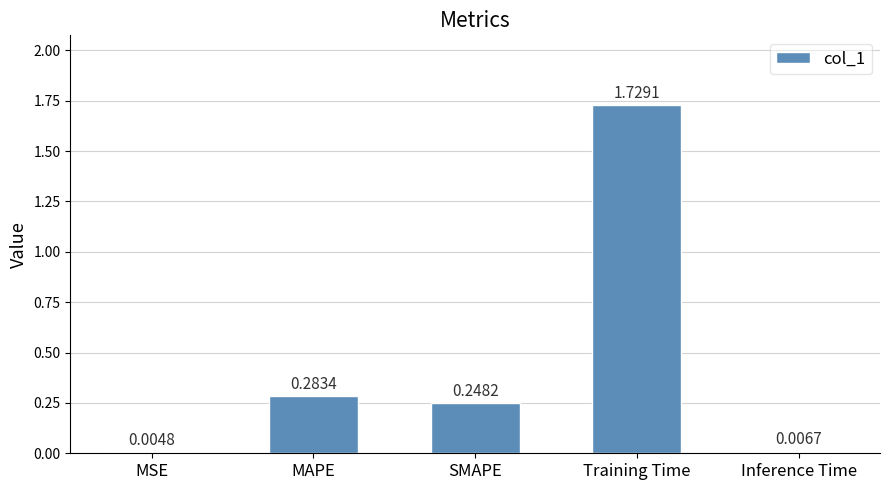

Which label corresponds to the largest value in the chart?

Training Time